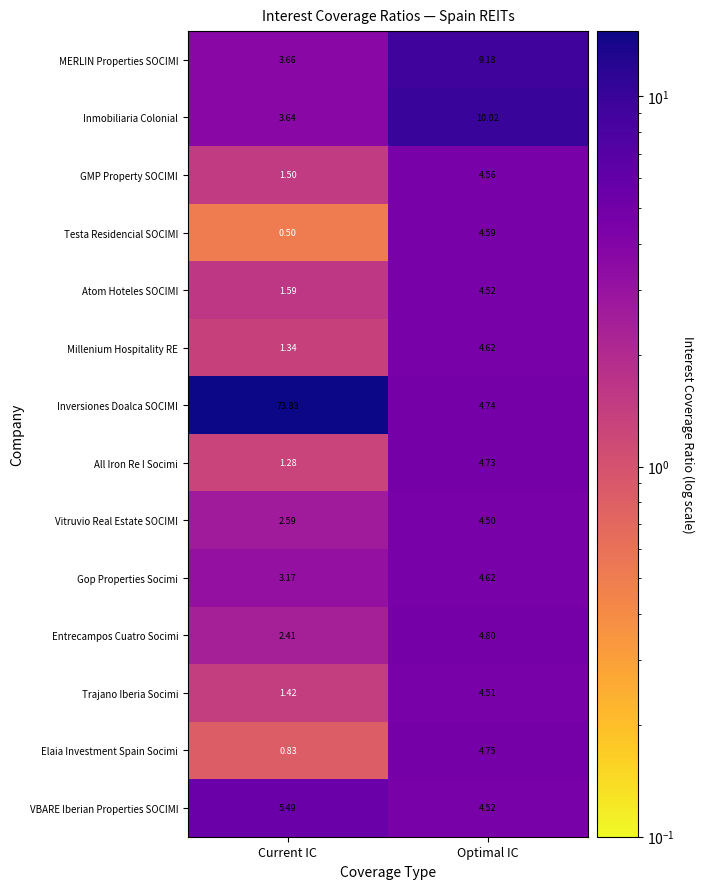

At how many categories does at least one series exceed 9?

2